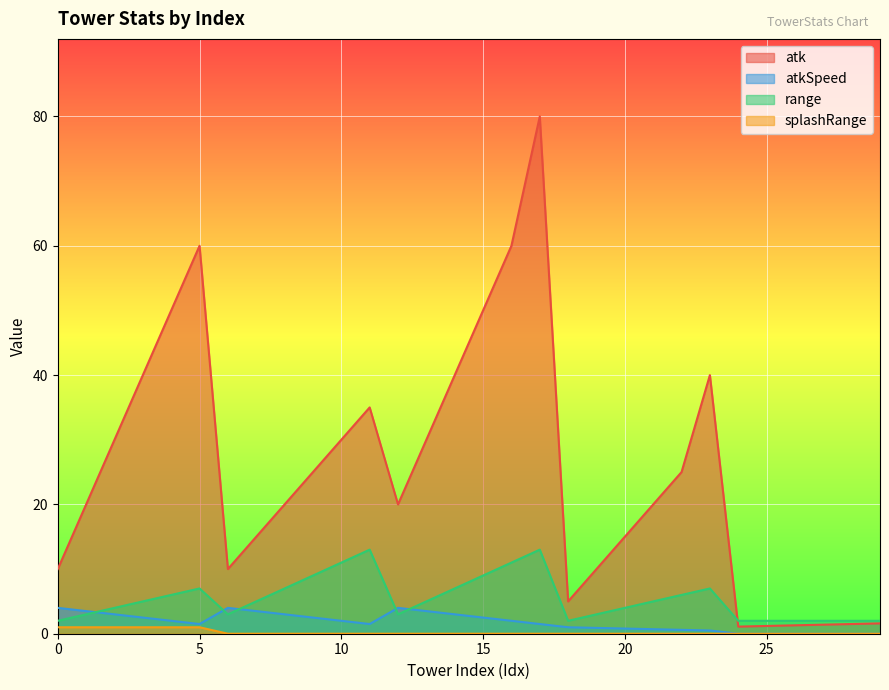

True or false: range has a value of 2.0 at 28.

True